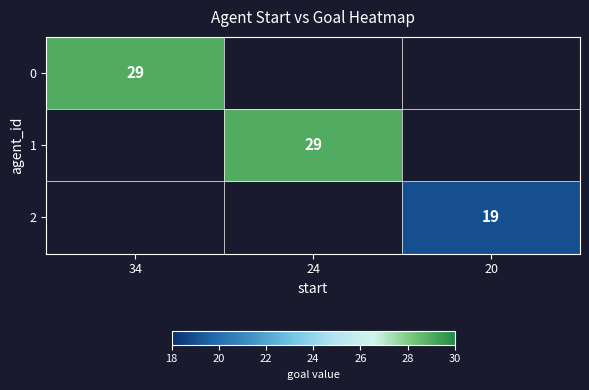

Count the number of categories in the chart.

3